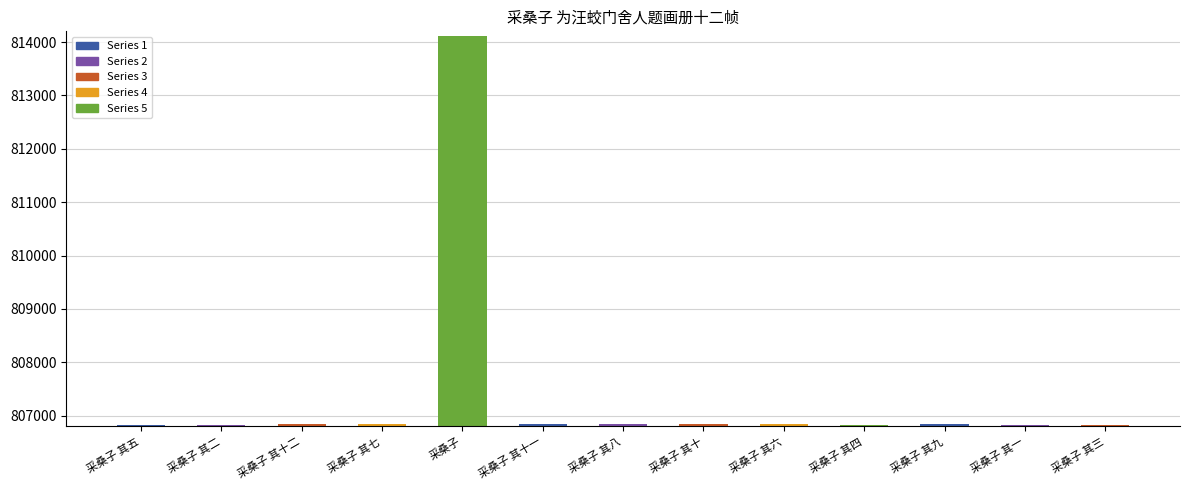

What is the change in value from 采桑子 其十二 to 采桑子 其四?

-8